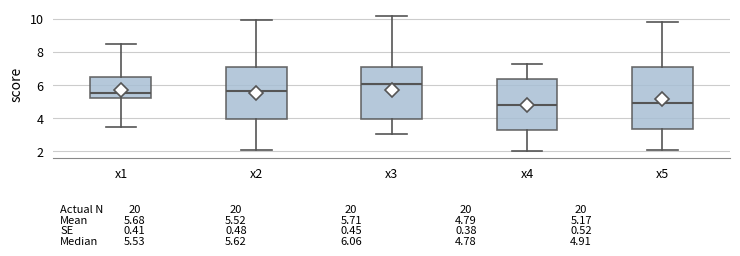

Which box is the tallest, from its lower edge to its upper edge?

x5